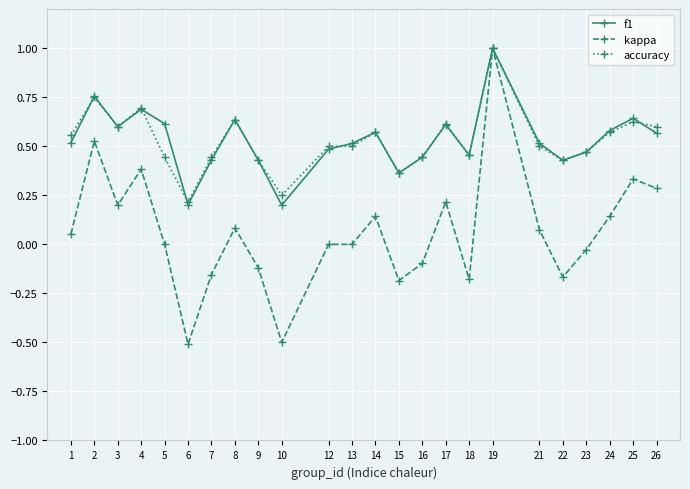

Between 2 and 25, which series saw the biggest shift?

kappa